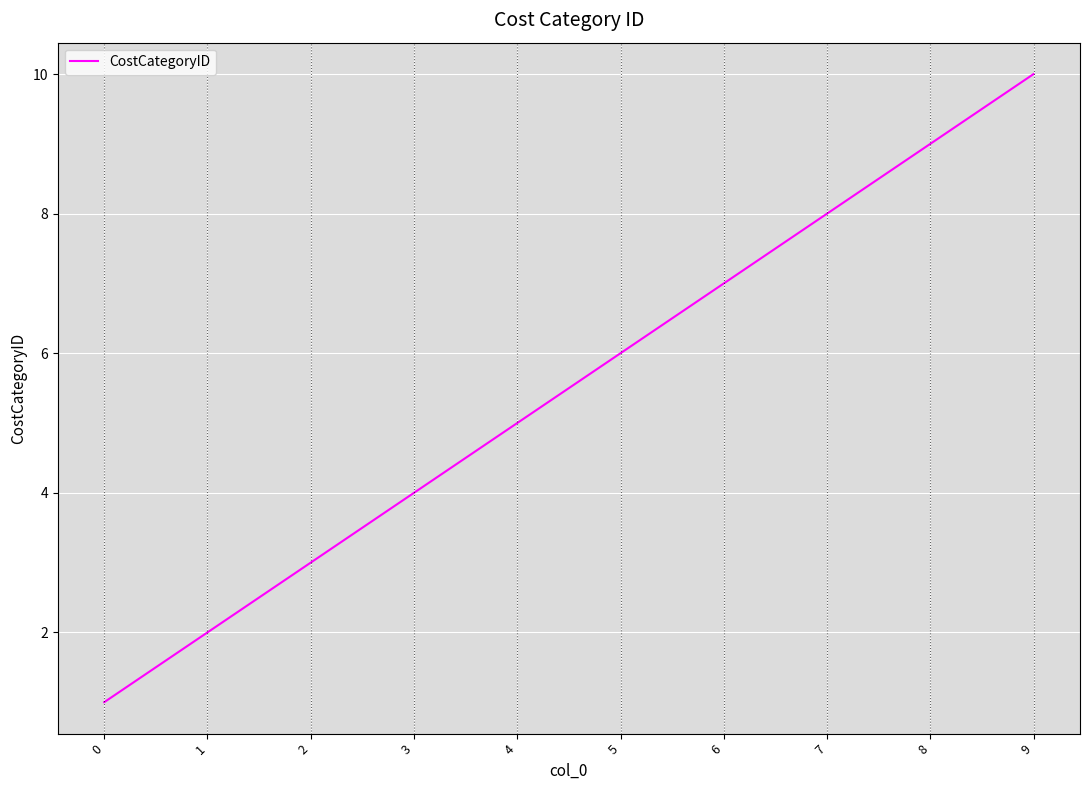

What is the difference between the maximum and minimum values?

9